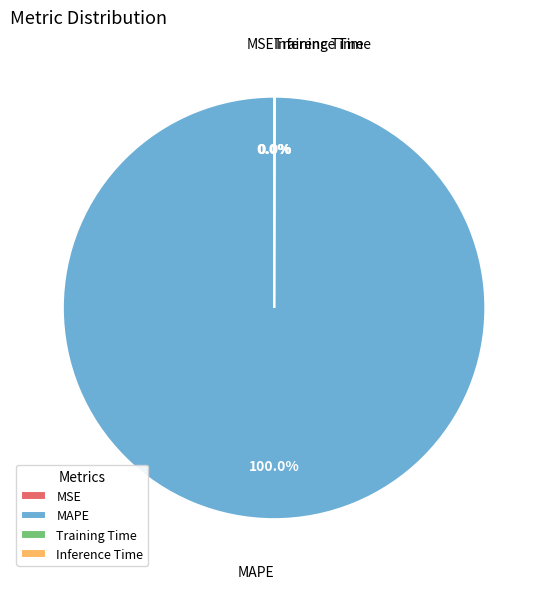

To the nearest percent, what is the difference between the largest and smallest slice percentages?

100%